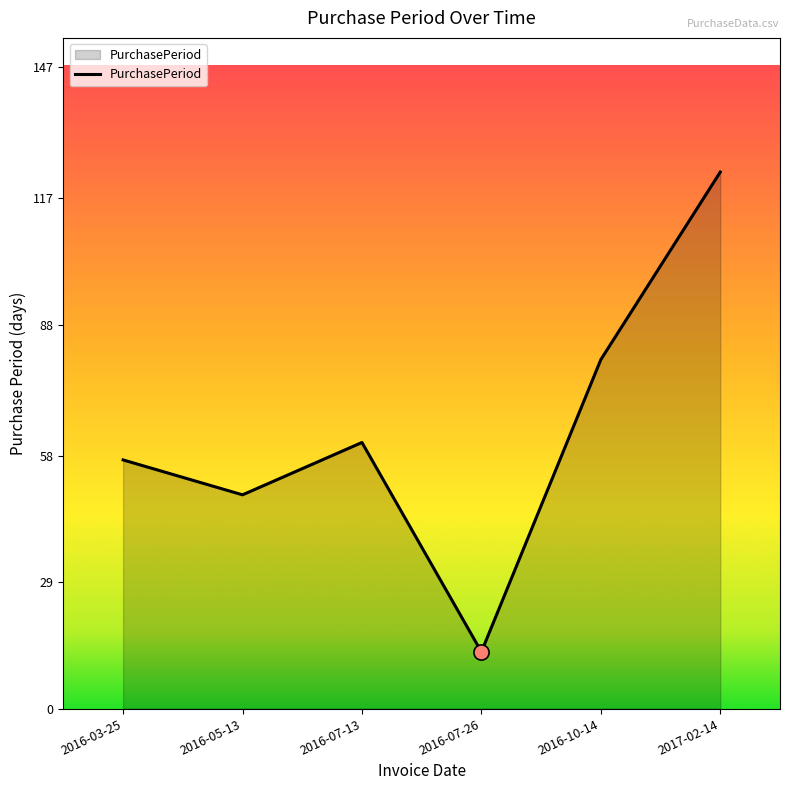

Approximately how many times larger is the value at 2016-03-25 compared to 2016-05-13?

1.2